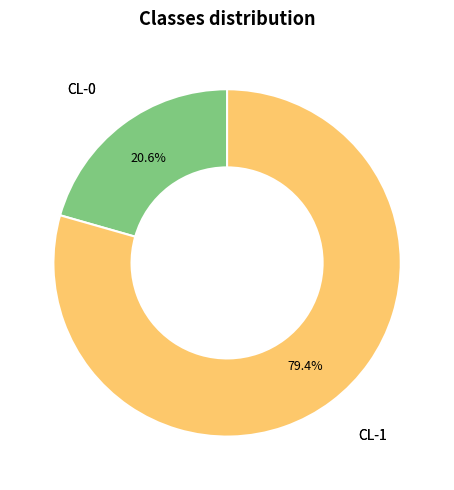

Is there a majority slice in this chart?

Yes